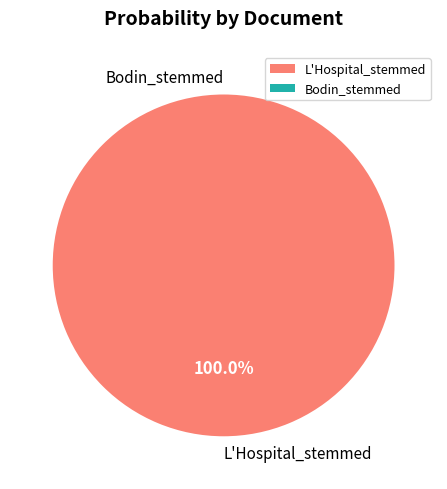

What is the majority slice?

L'Hospital_stemmed